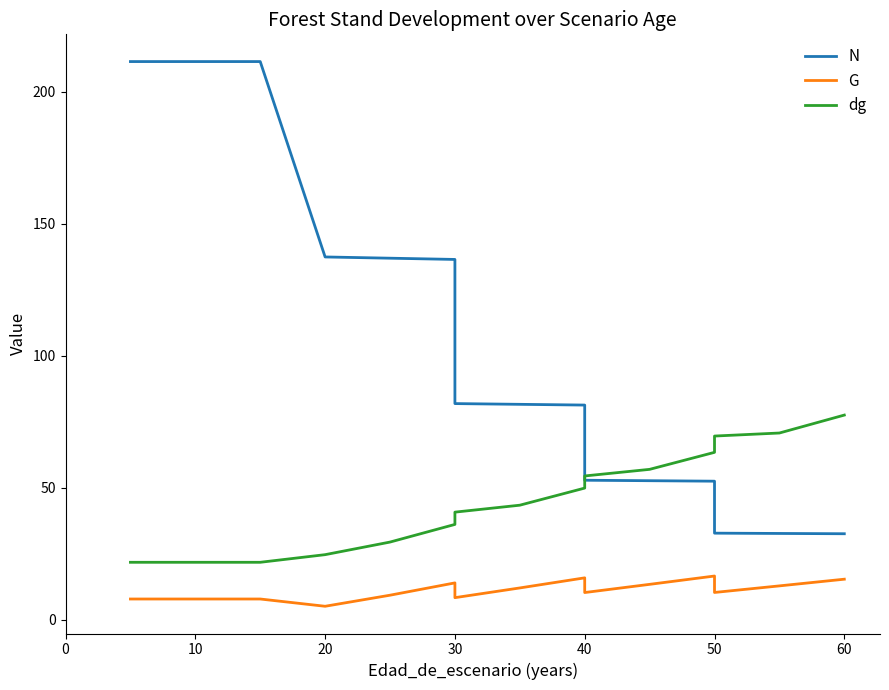

How many data points in dg are less than 43?

8